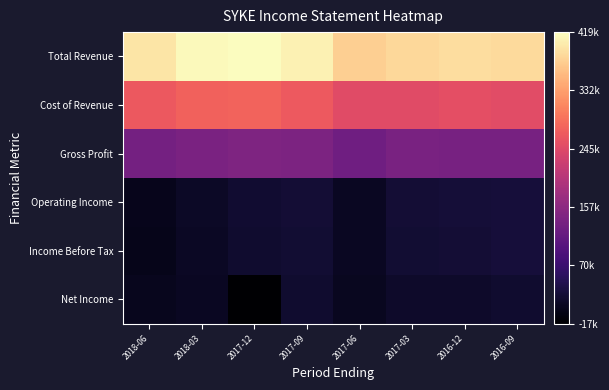

Count the number of categories in the chart.

8